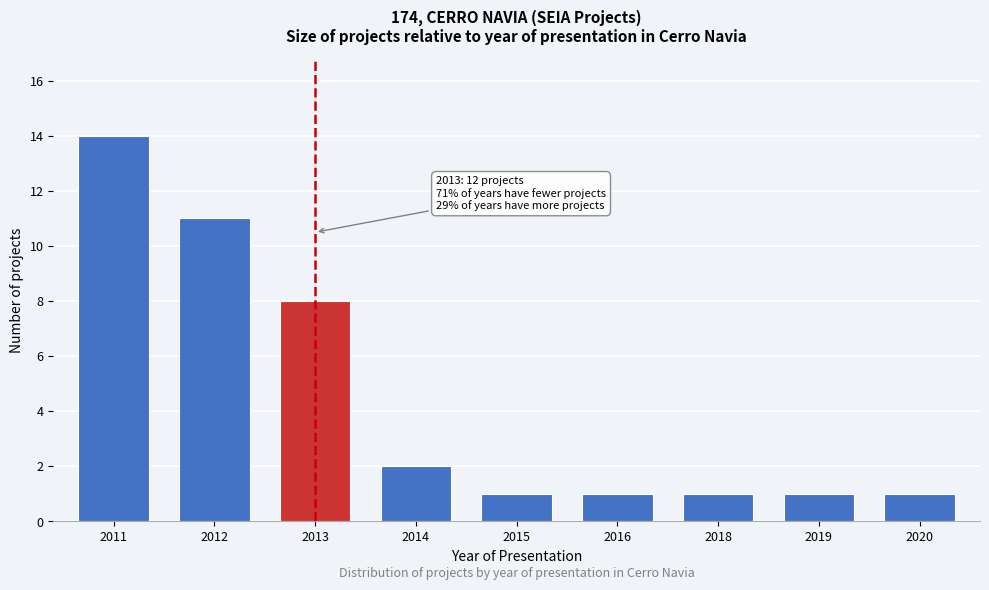

Reading left to right, transcribe all the data shown in this chart.

14	11	8	2	1	1	1	1	1